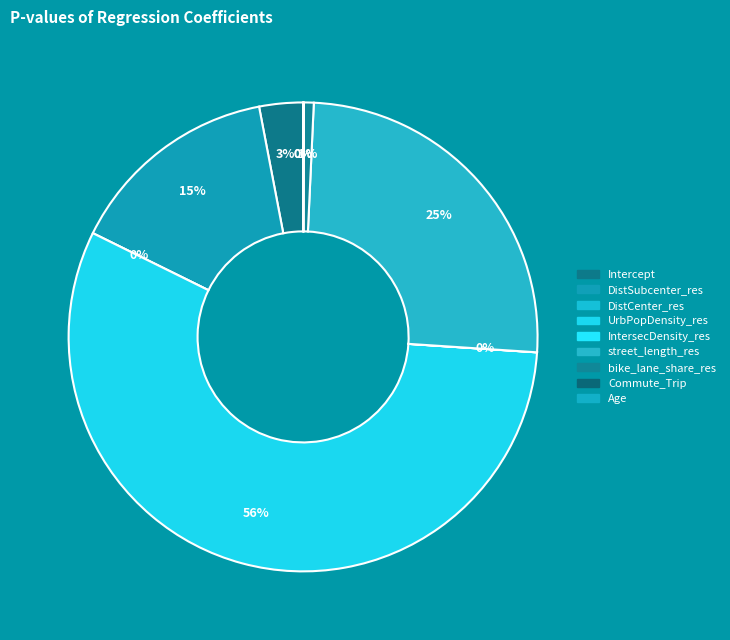

Combined, what portion of the pie is DistSubcenter_res and Age?

14.7%